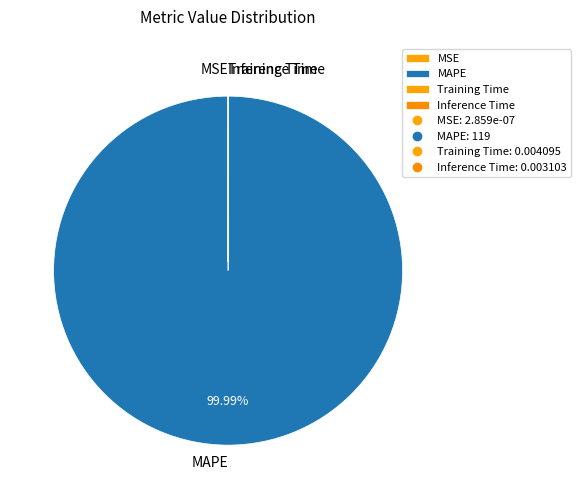

Which category has the biggest portion of the pie?

MAPE